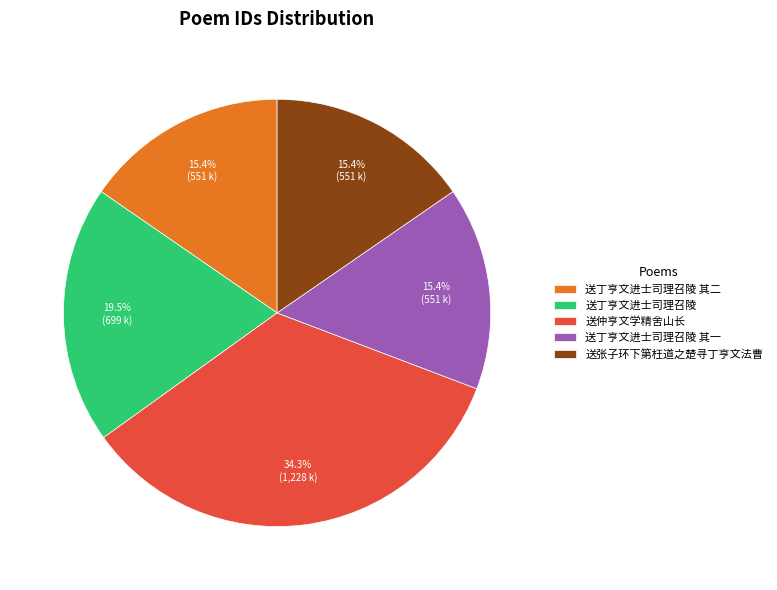

How many slices are in this pie chart?

5